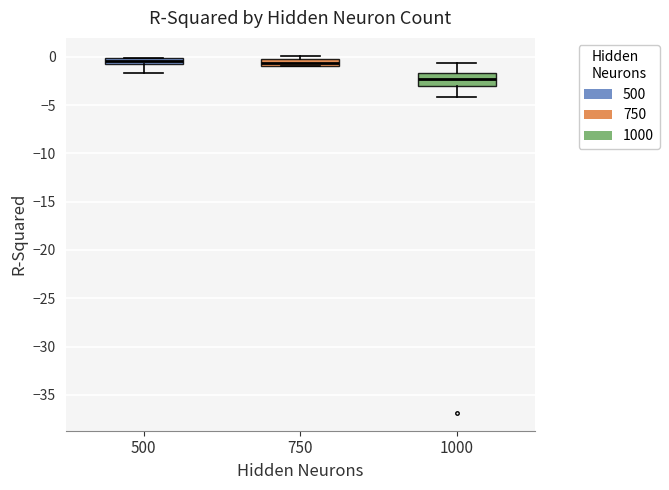

Where is the upper edge of the box at x = 750 on the y-axis? The values are not printed on the chart, so give them approximately, as read against the axis.

0.0